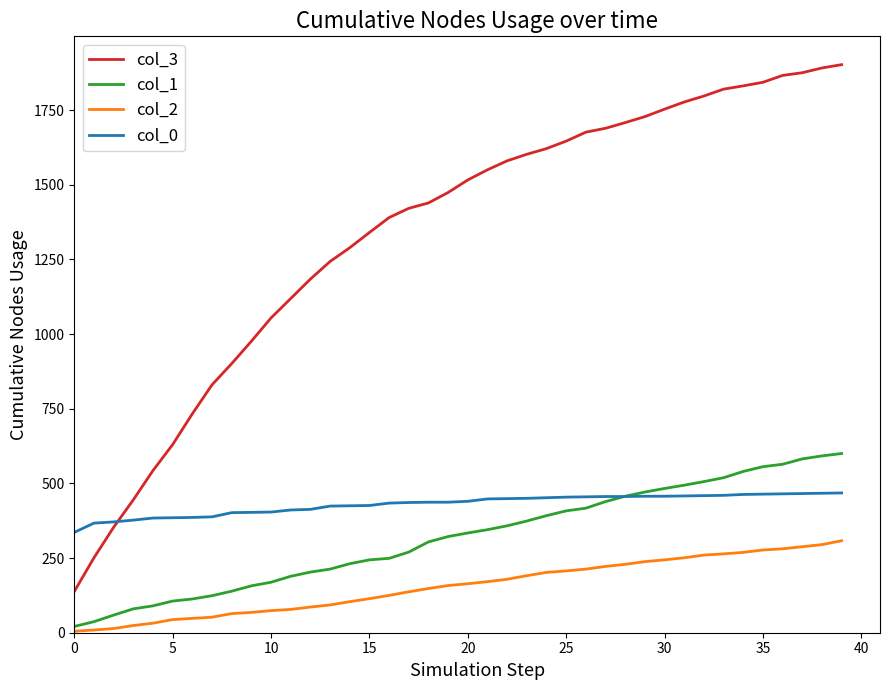

What is the lowest value of the col_2 series?

5